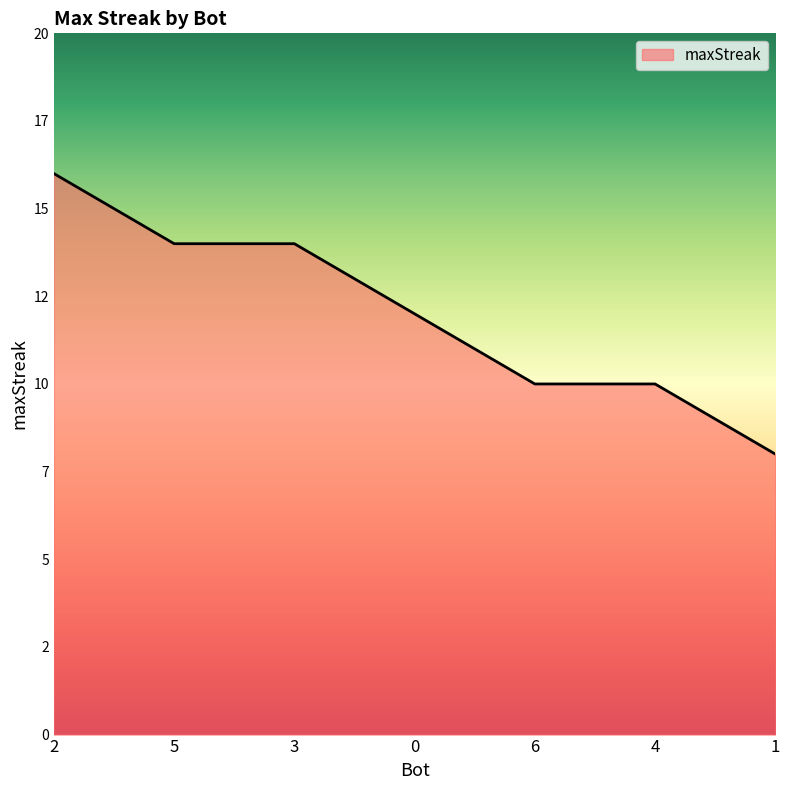

What is the value of the 3rd point from the left?

14